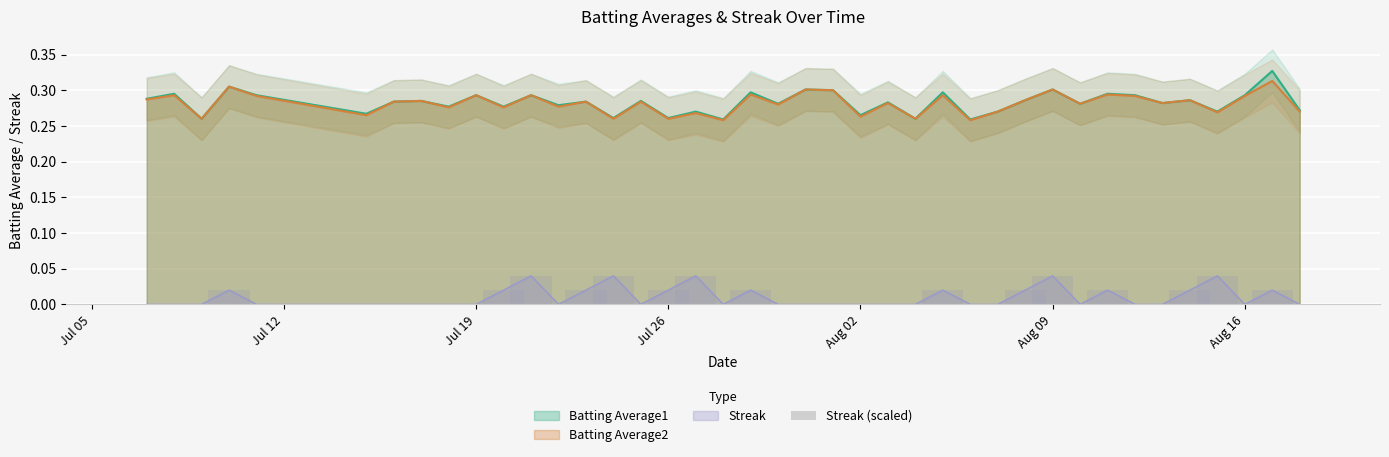

The chart shows a value of 0.0 at 26. True or false?

False